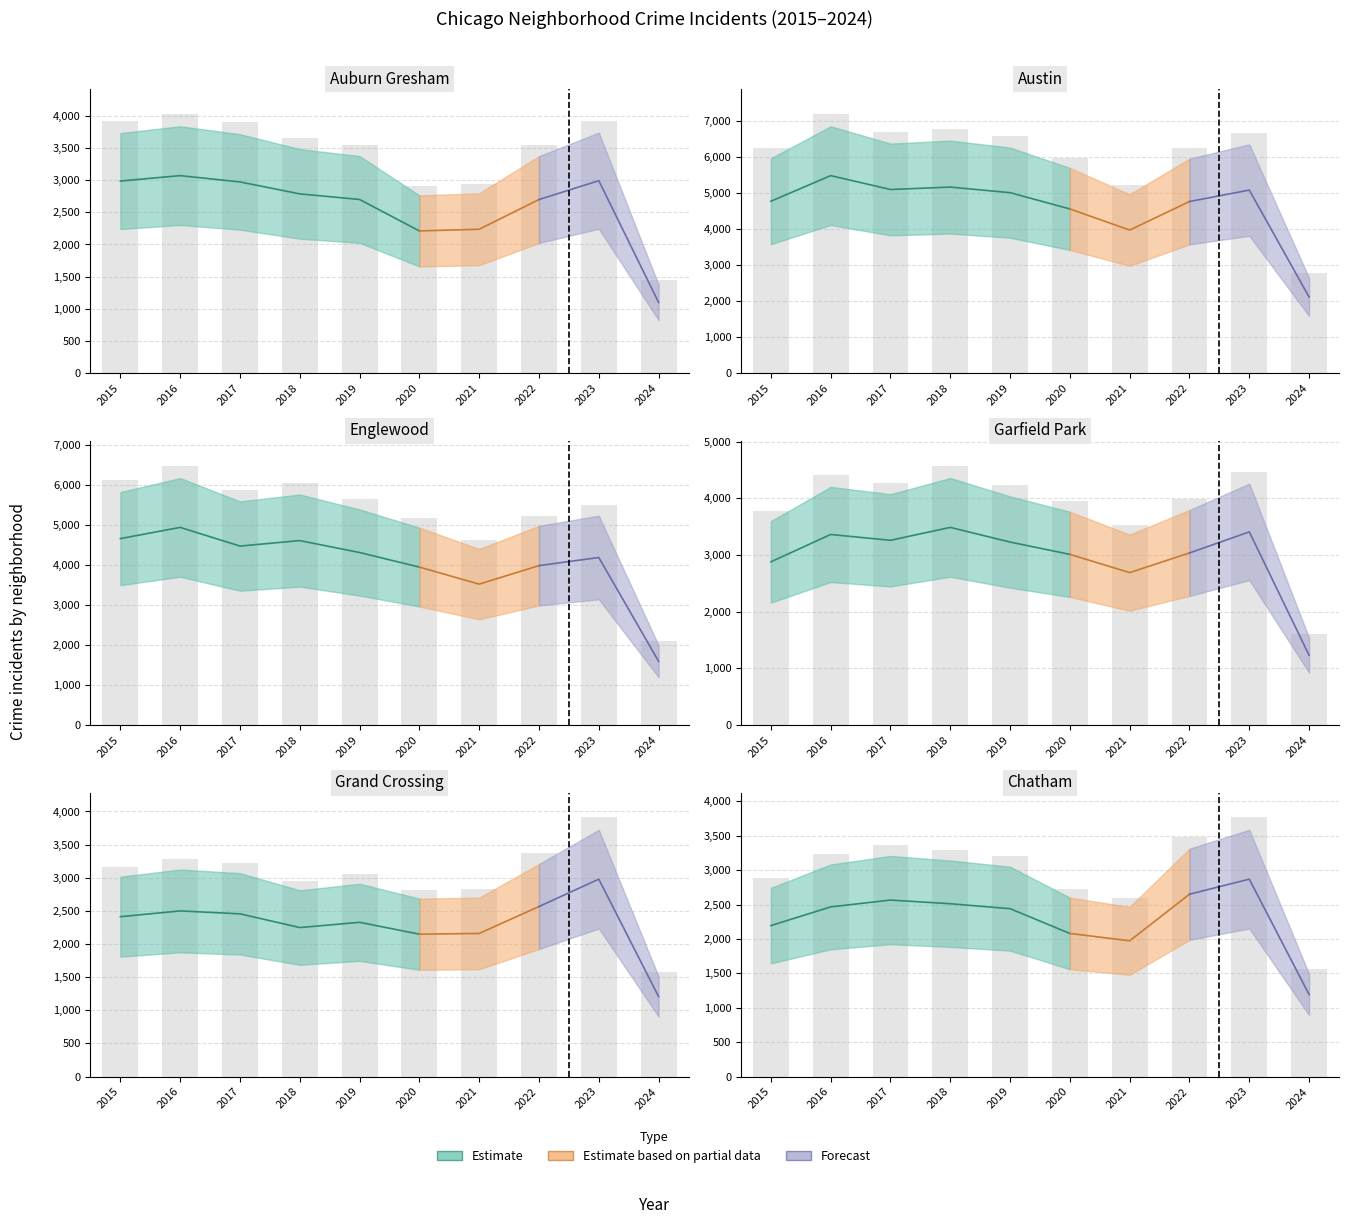

What is the sum of the Chatham values at 7 and 2?

5217